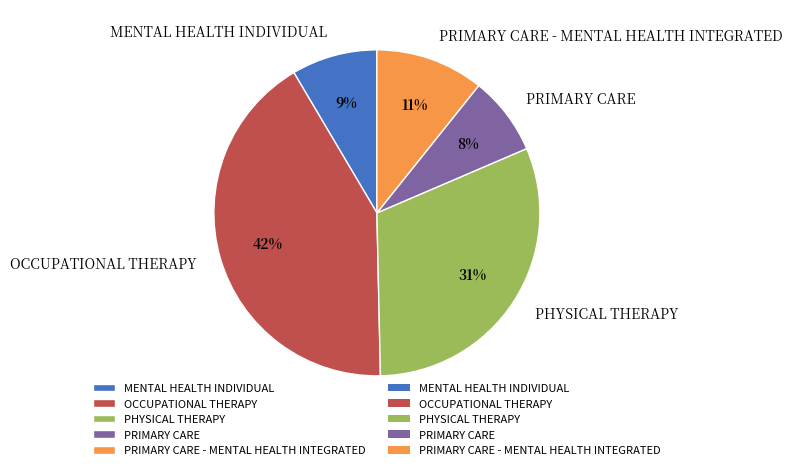

How many slices are in this pie chart?

5